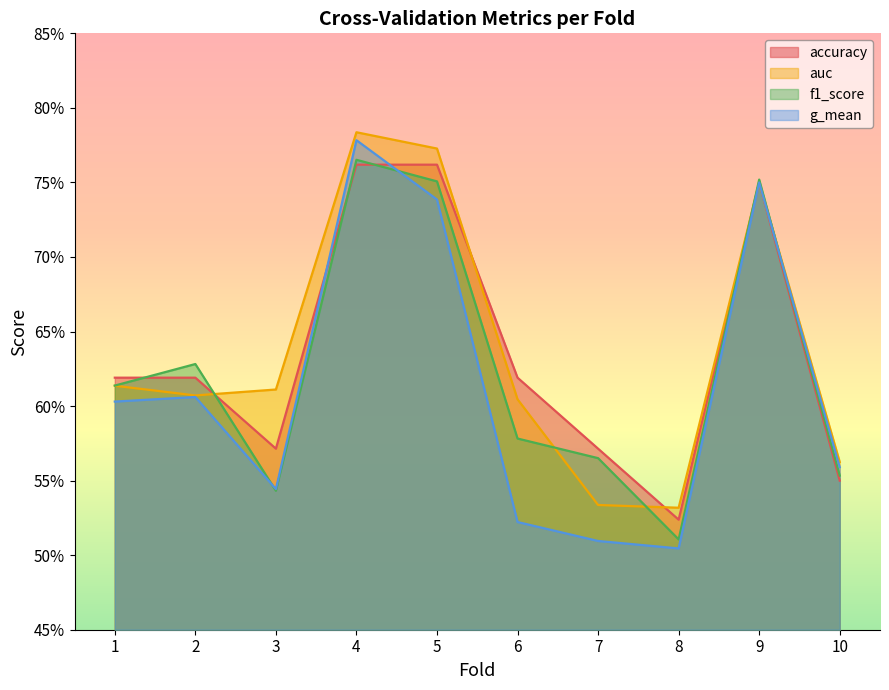

How many distinct data groups are displayed?

4